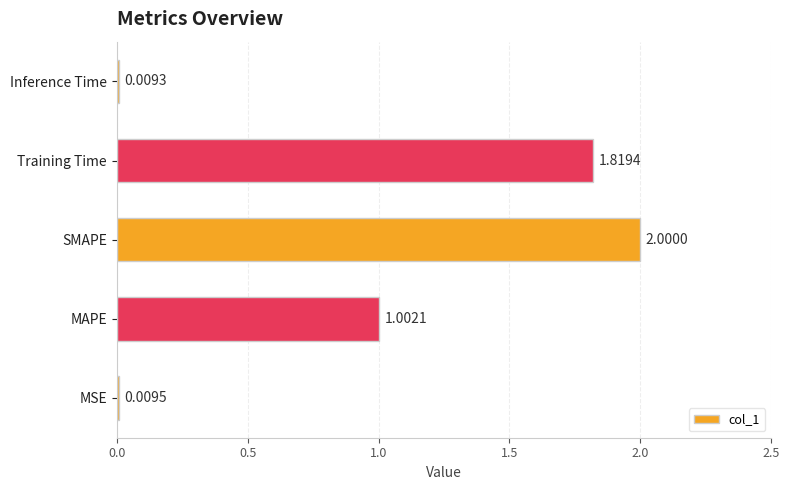

At which category does the chart reach its minimum across all series?

Inference Time